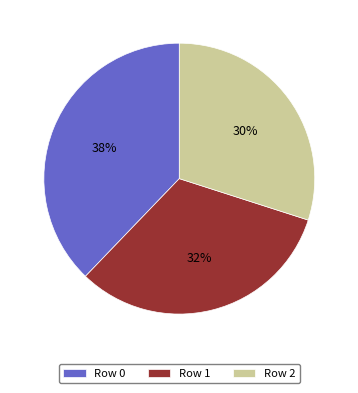

Do Row 1 and Row 2 together represent more than half of the pie?

Yes